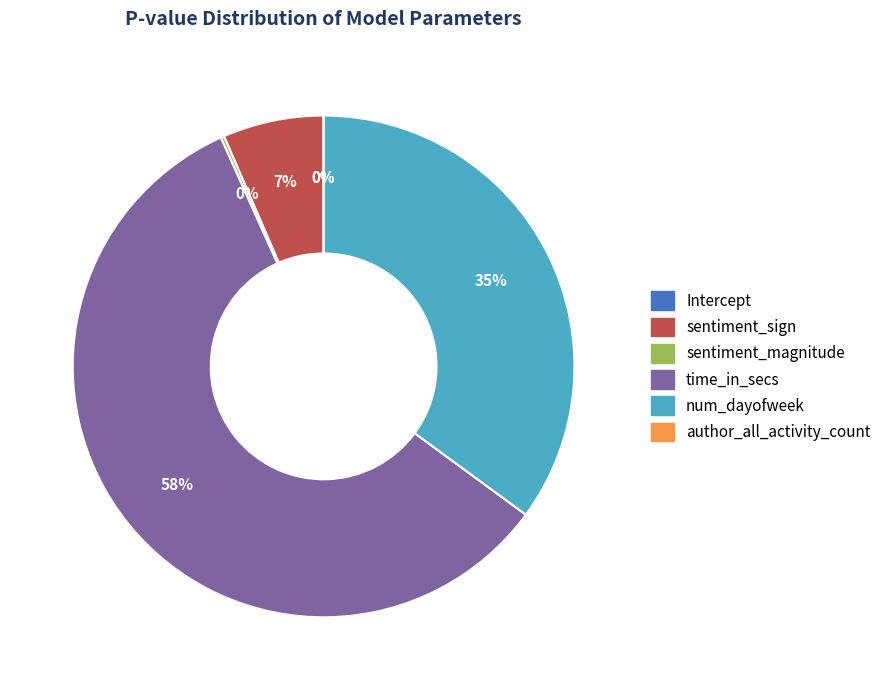

To the nearest percent, what portion does num_dayofweek represent?

35%